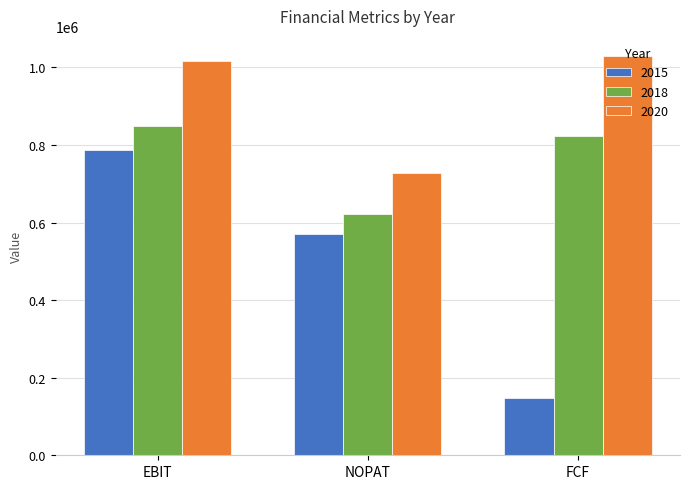

What is the sum of all 2020 values?

2772297.5